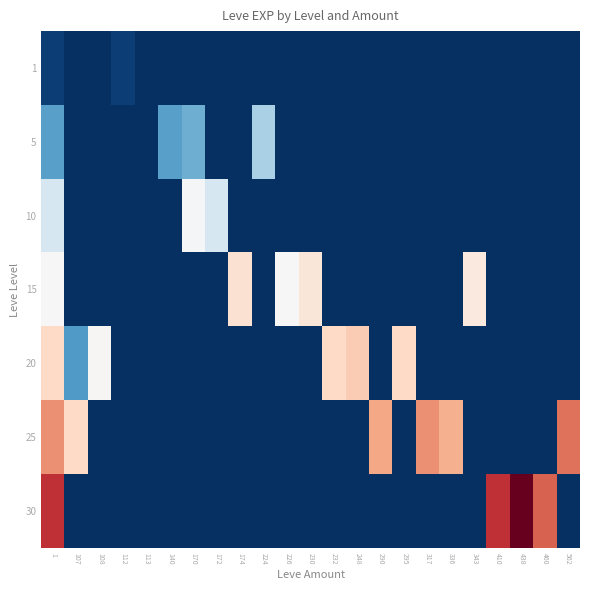

Which series has the widest spread of values?

30